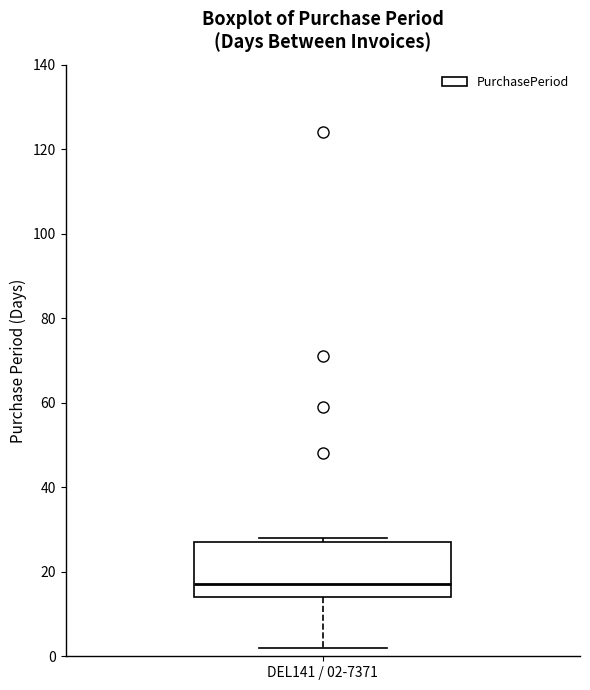

Transcribe this box plot: give where the median line is, the range the box spans, and where the two whiskers end, as read against the y-axis. The values are not printed on the chart, so give them approximately, as read against the axis.

median 18, box 14 to 28, whiskers 2 to 28 (just above the box's upper edge)